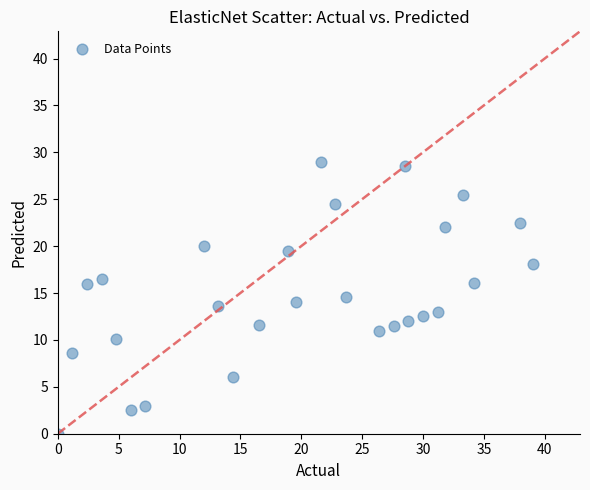

What is the range of X values (max minus min)?

39.0